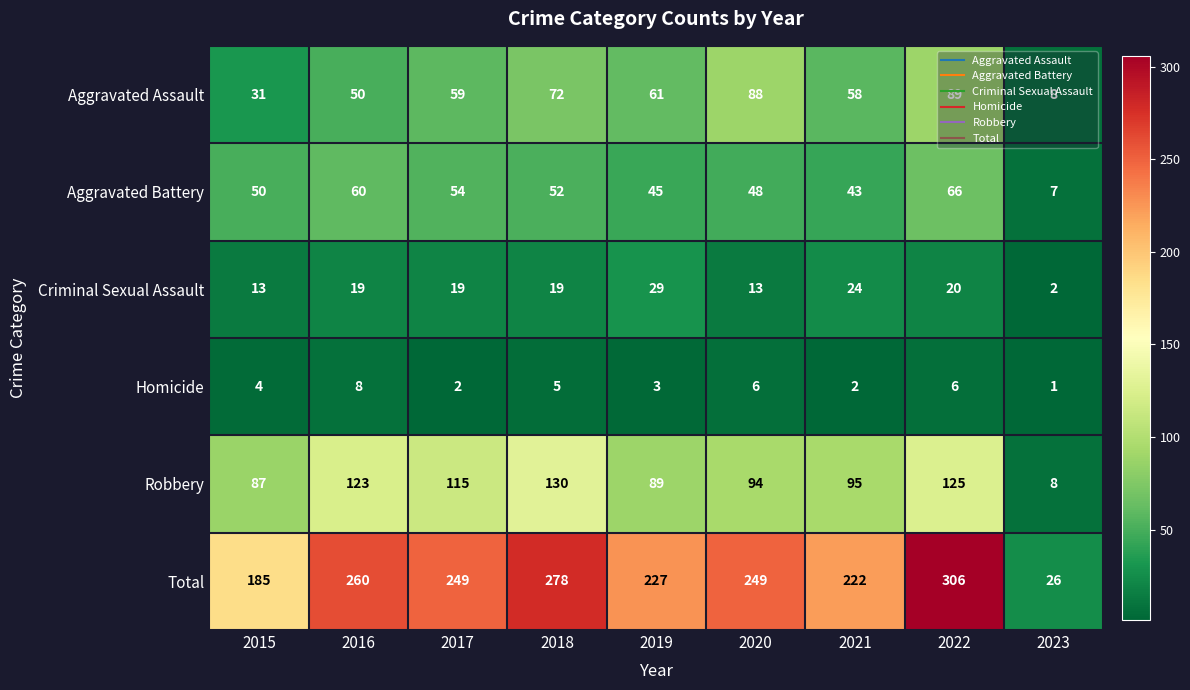

Where is Robbery nearest to the value 69?

2015